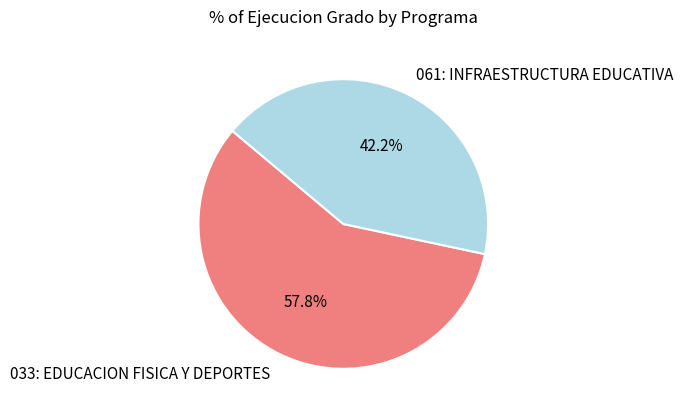

Rank the categories by value from lowest to highest.

061: INFRAESTRUCTURA EDUCATIVA, 033: EDUCACION FISICA Y DEPORTES